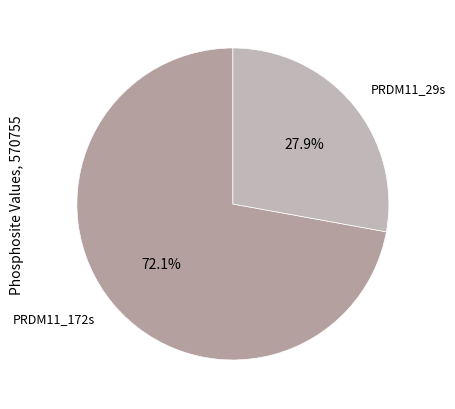

Rank the categories by value from highest to lowest.

PRDM11_172s, PRDM11_29s